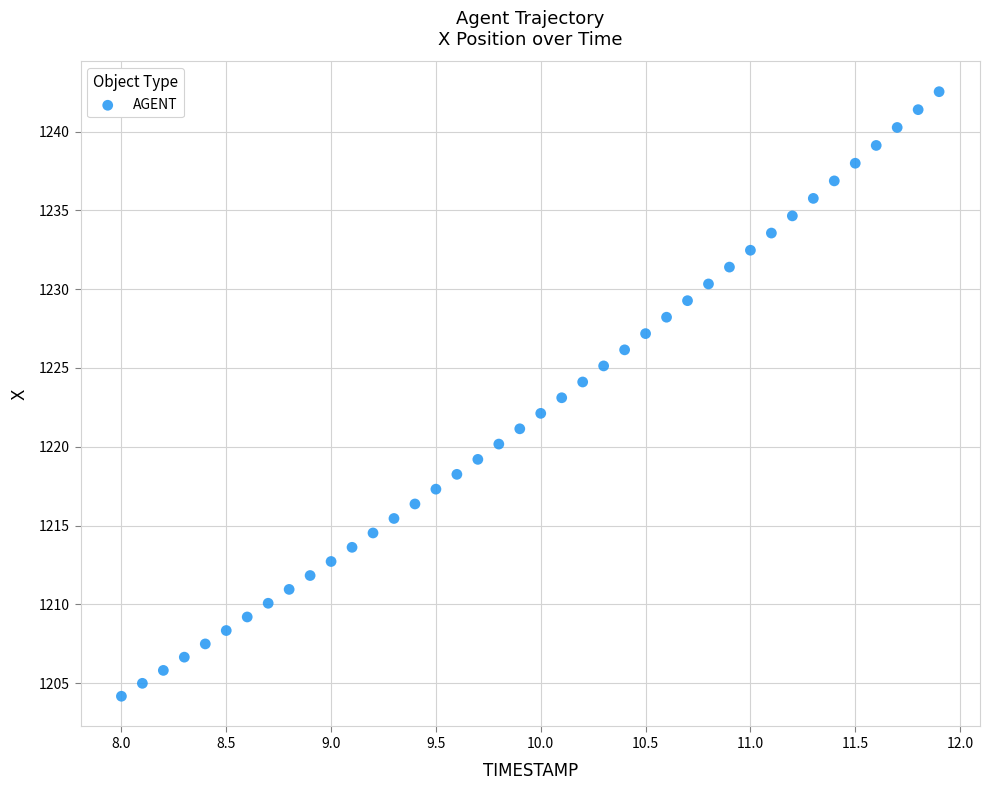

What is the range of Y values (max minus min)?

38.4